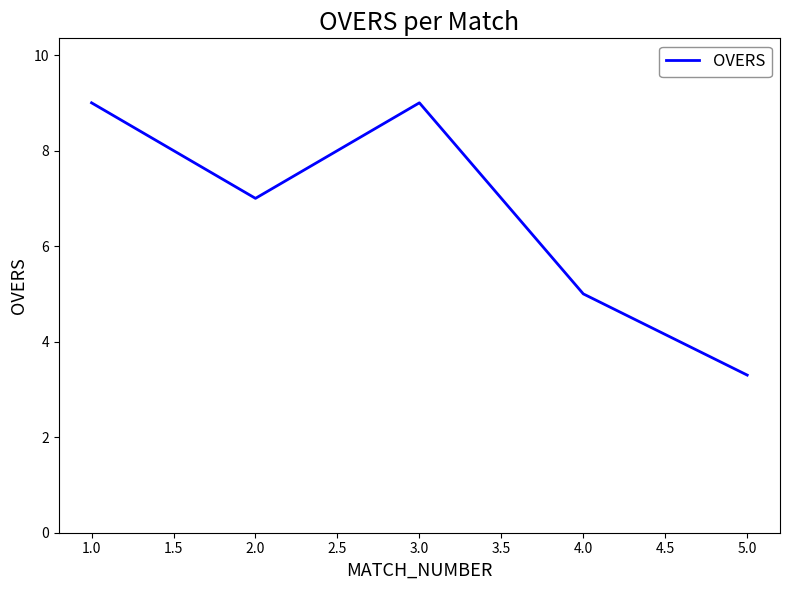

How many interior local valleys (lower than both neighbors) does the data have?

1